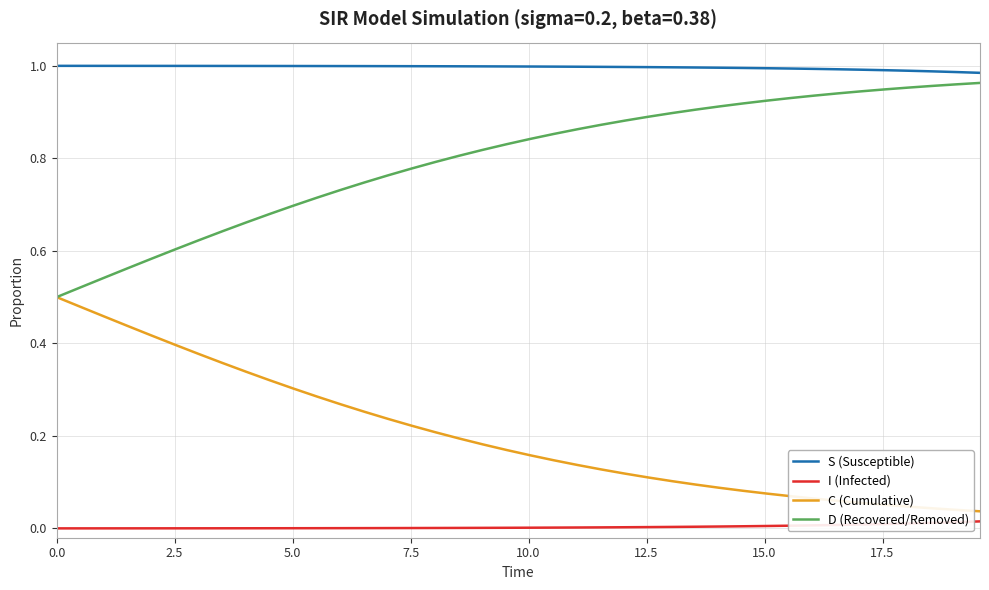

True or false: S (Susceptible) and I (Infected) intersect in this chart.

False